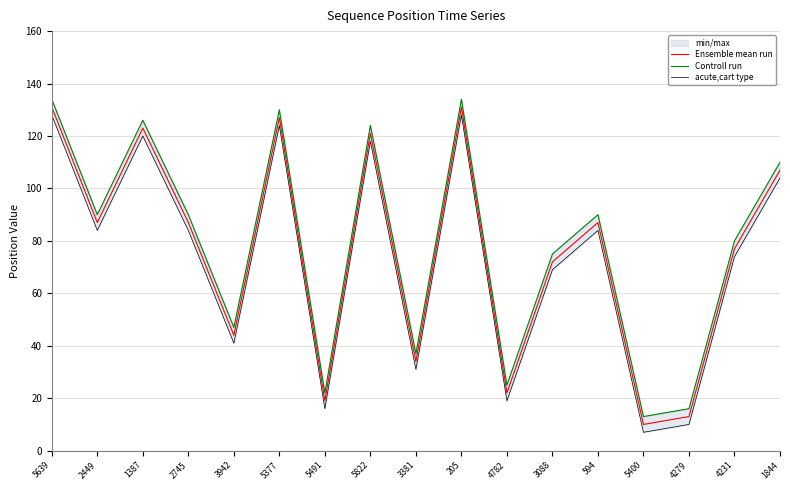

True or false: Controll run and Ensemble mean run cross at least once.

False